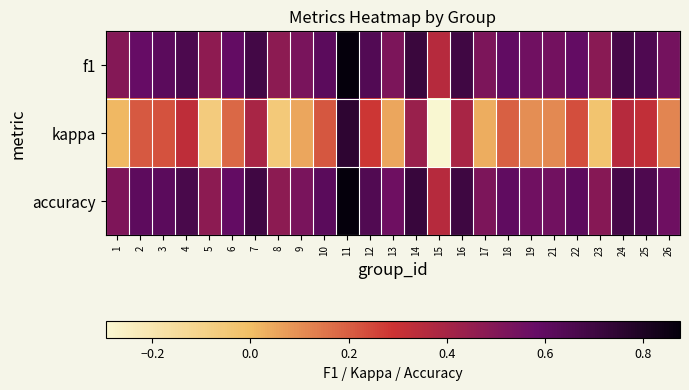

At which category does the chart reach its peak across all series?

11